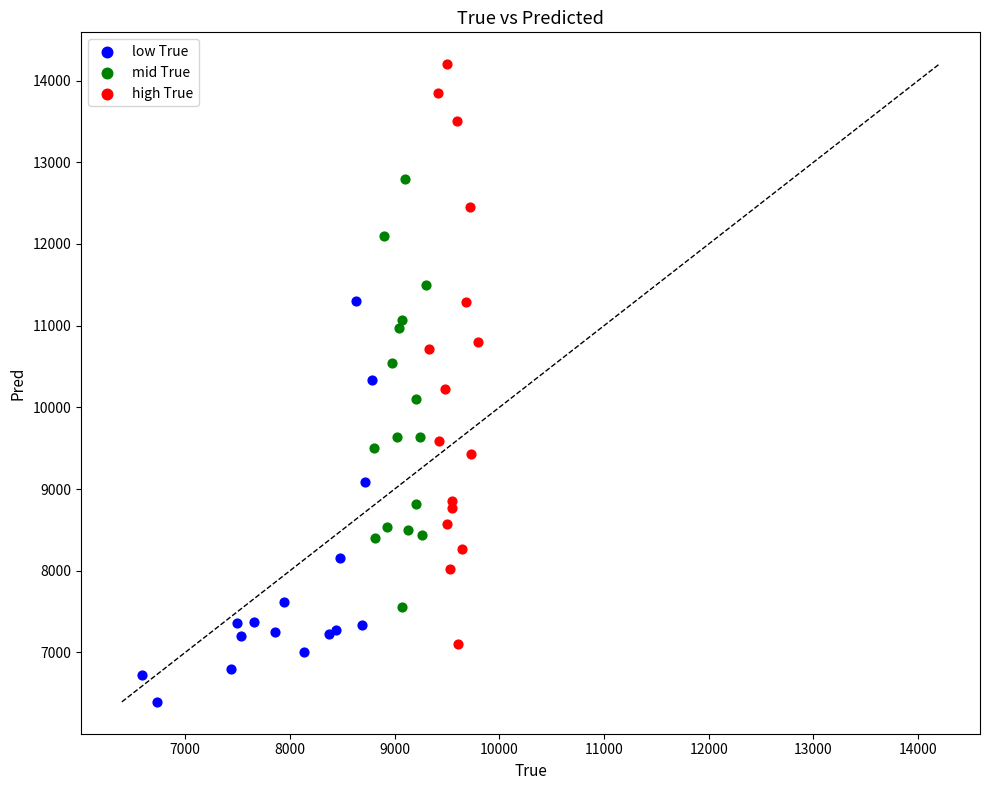

Which series contains the highest Y value?

high True